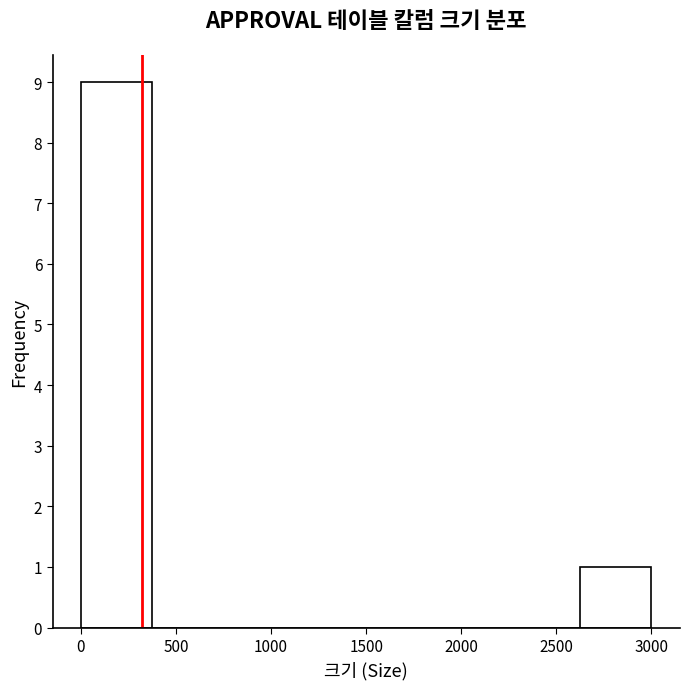

Which range on the x-axis has the tallest bar?

0 to 400